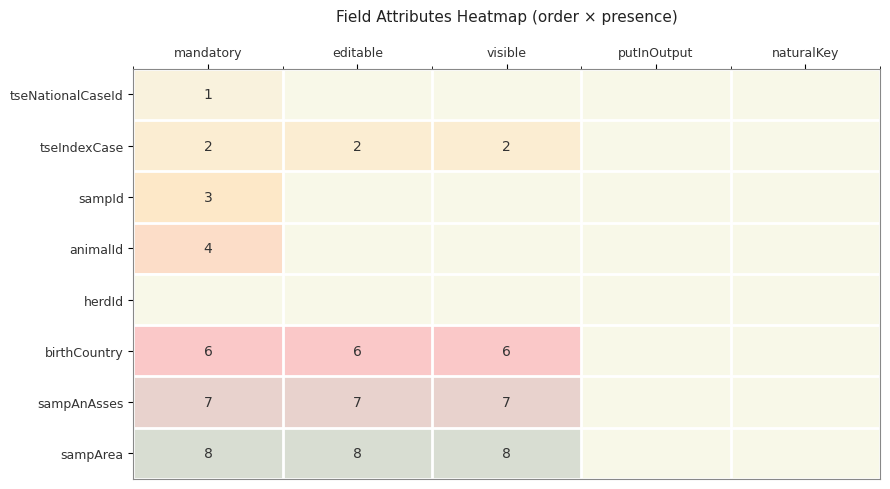

True or false: animalId has a value of 4 at mandatory.

True